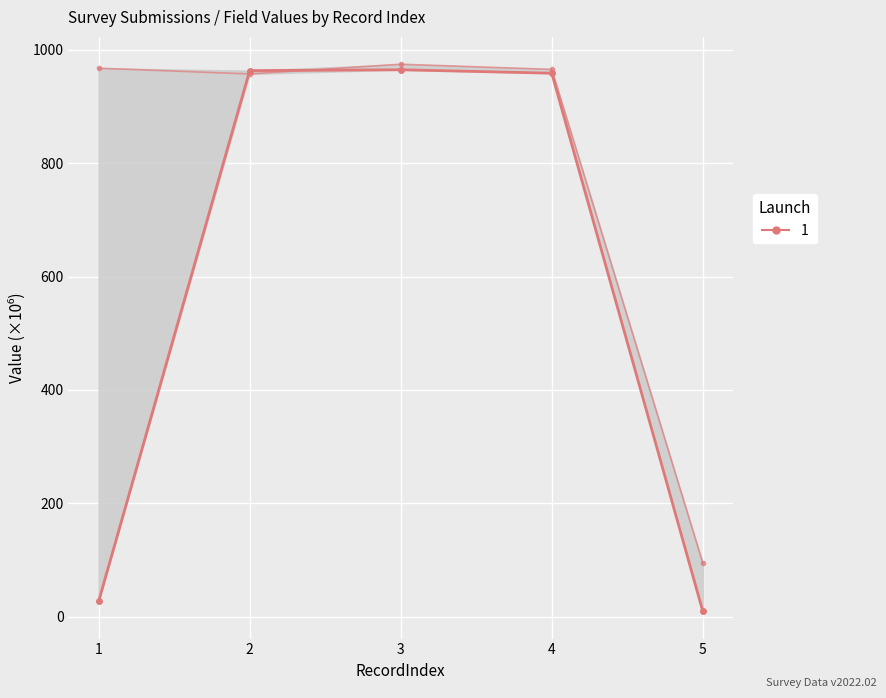

Where do Launch 1 and Launch 2 first cross each other?

1 and 2